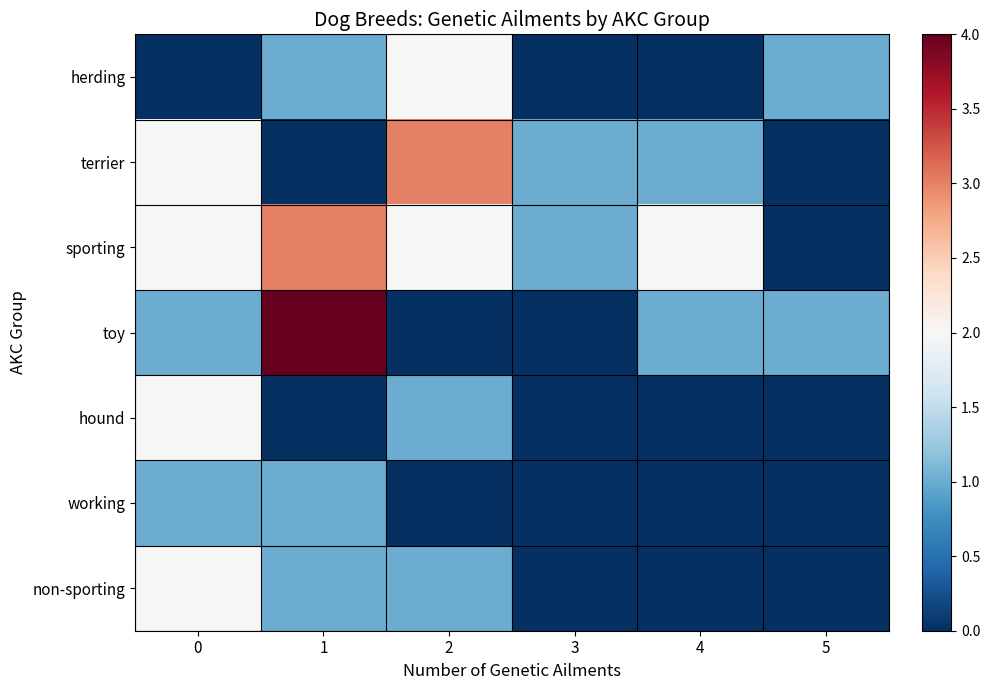

Between 3 and 5, which is larger?

5